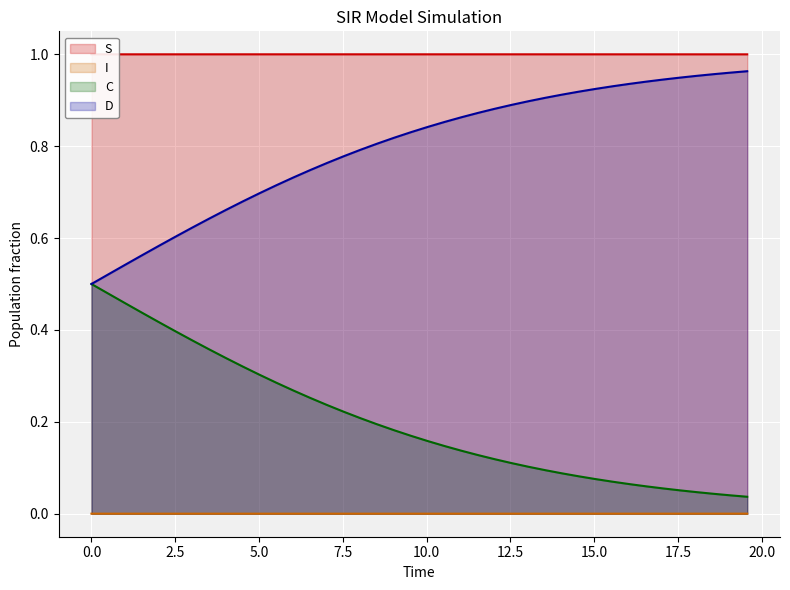

Which series has the largest total across all categories?

S